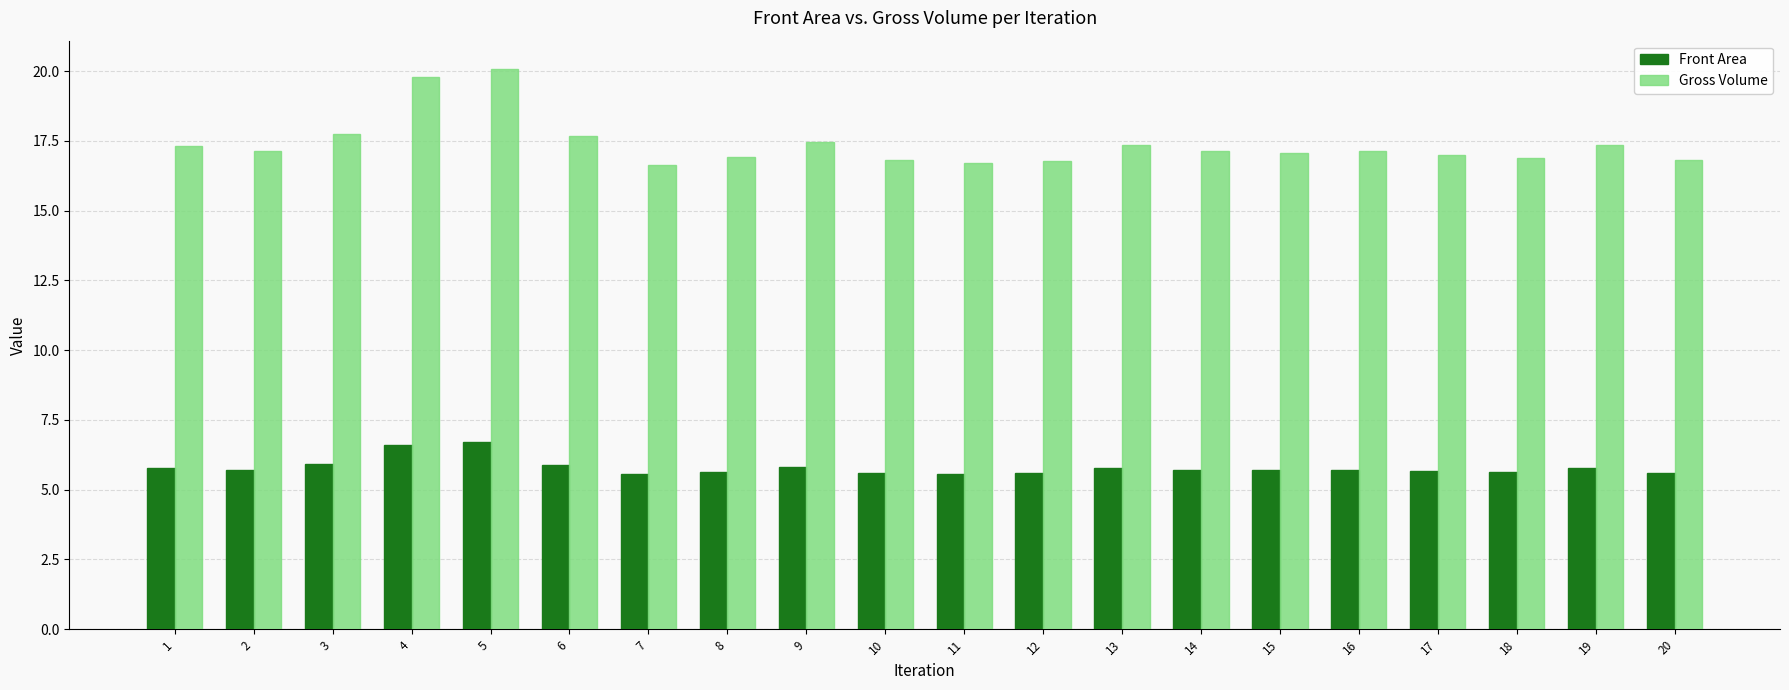

What is the greatest value displayed?

20.1